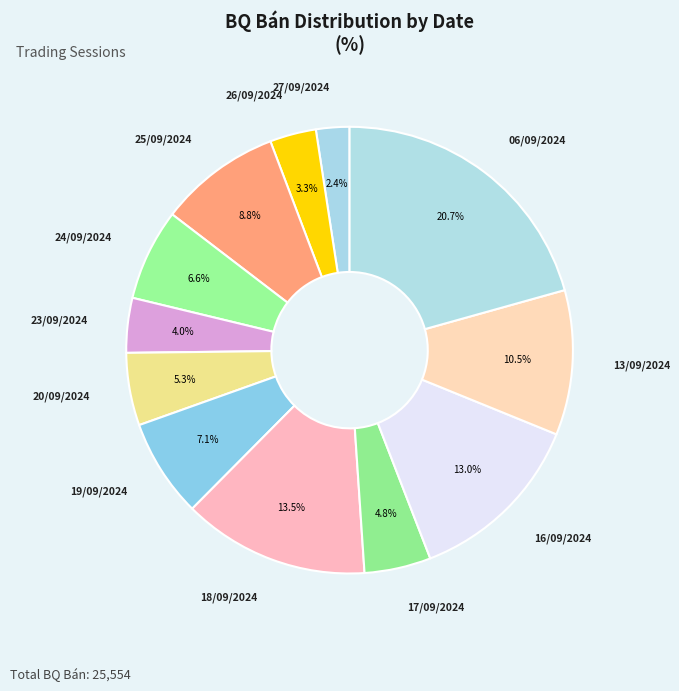

How many segments does this pie chart have?

12